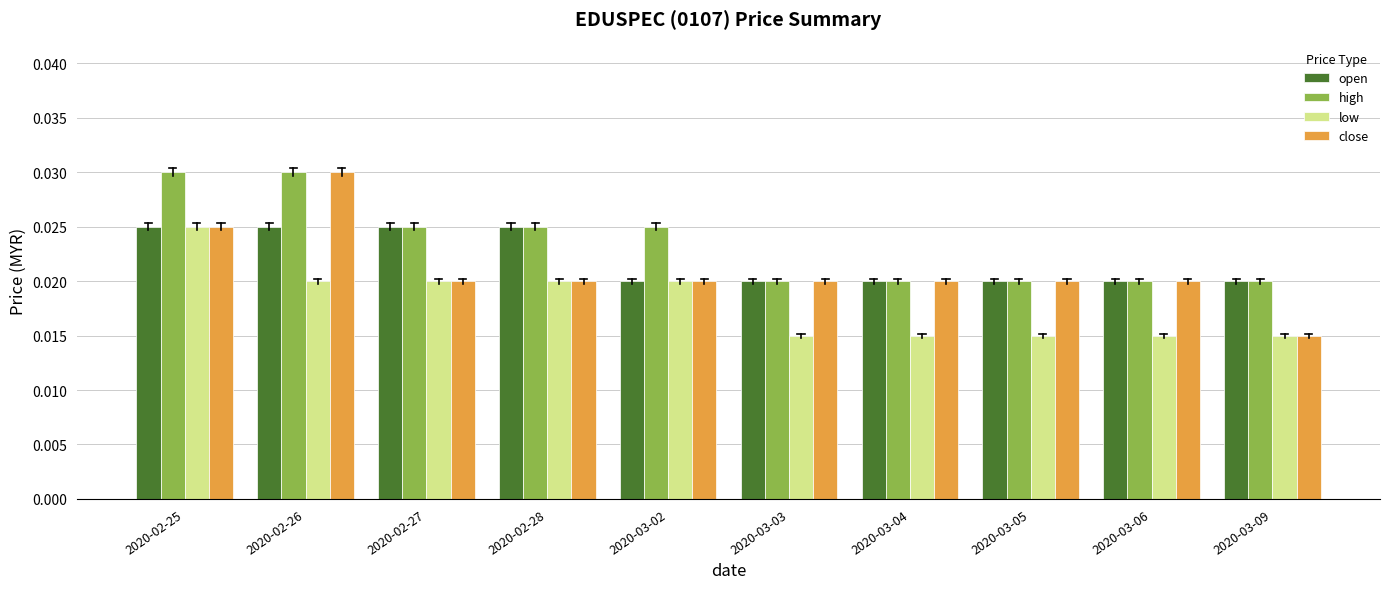

Count the close values in the range 0 to 1.

10